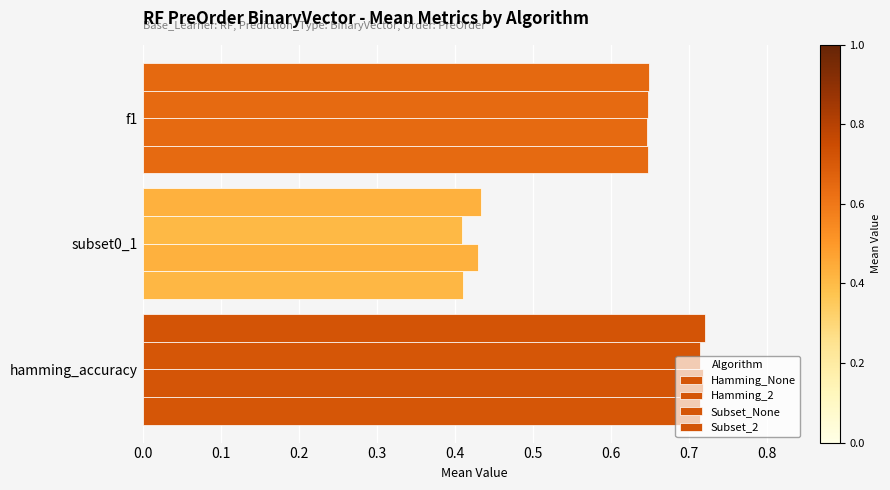

How many series are shown in this chart?

4